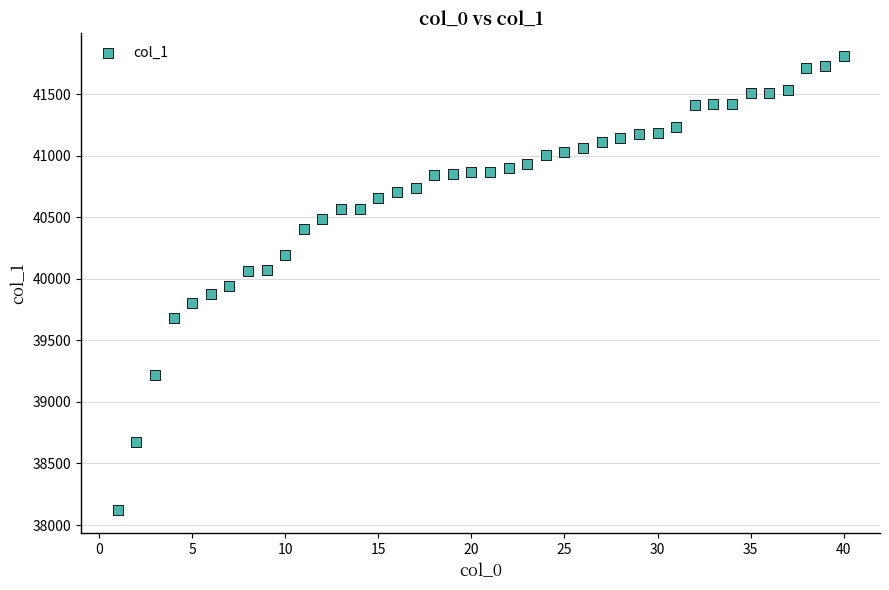

What is the range of X values (max minus min)?

39